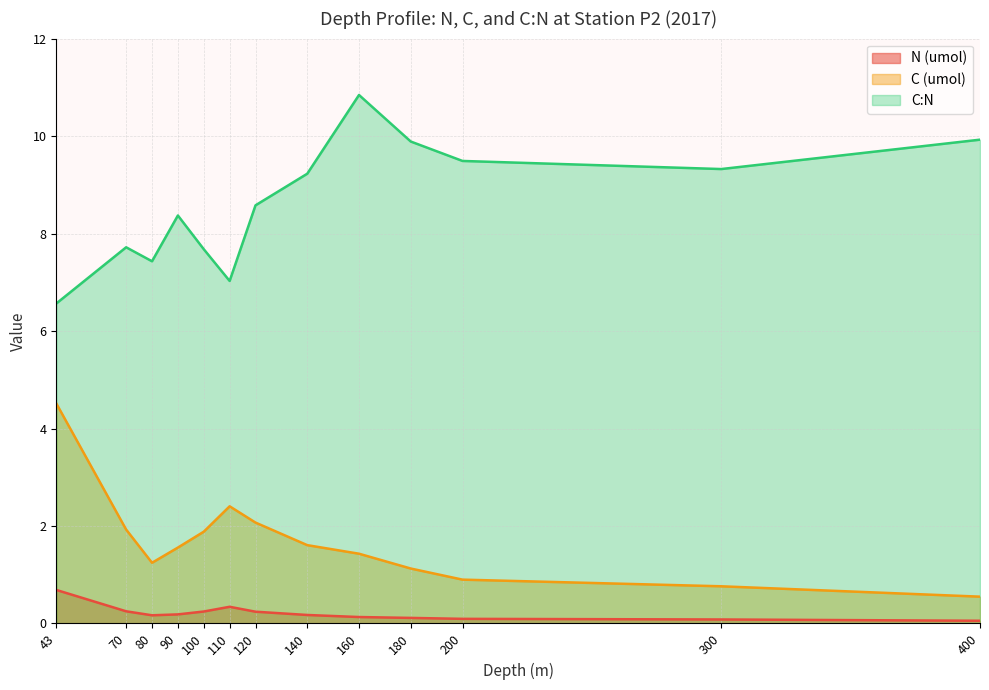

What is the difference between the highest and lowest values at 100?

7.4